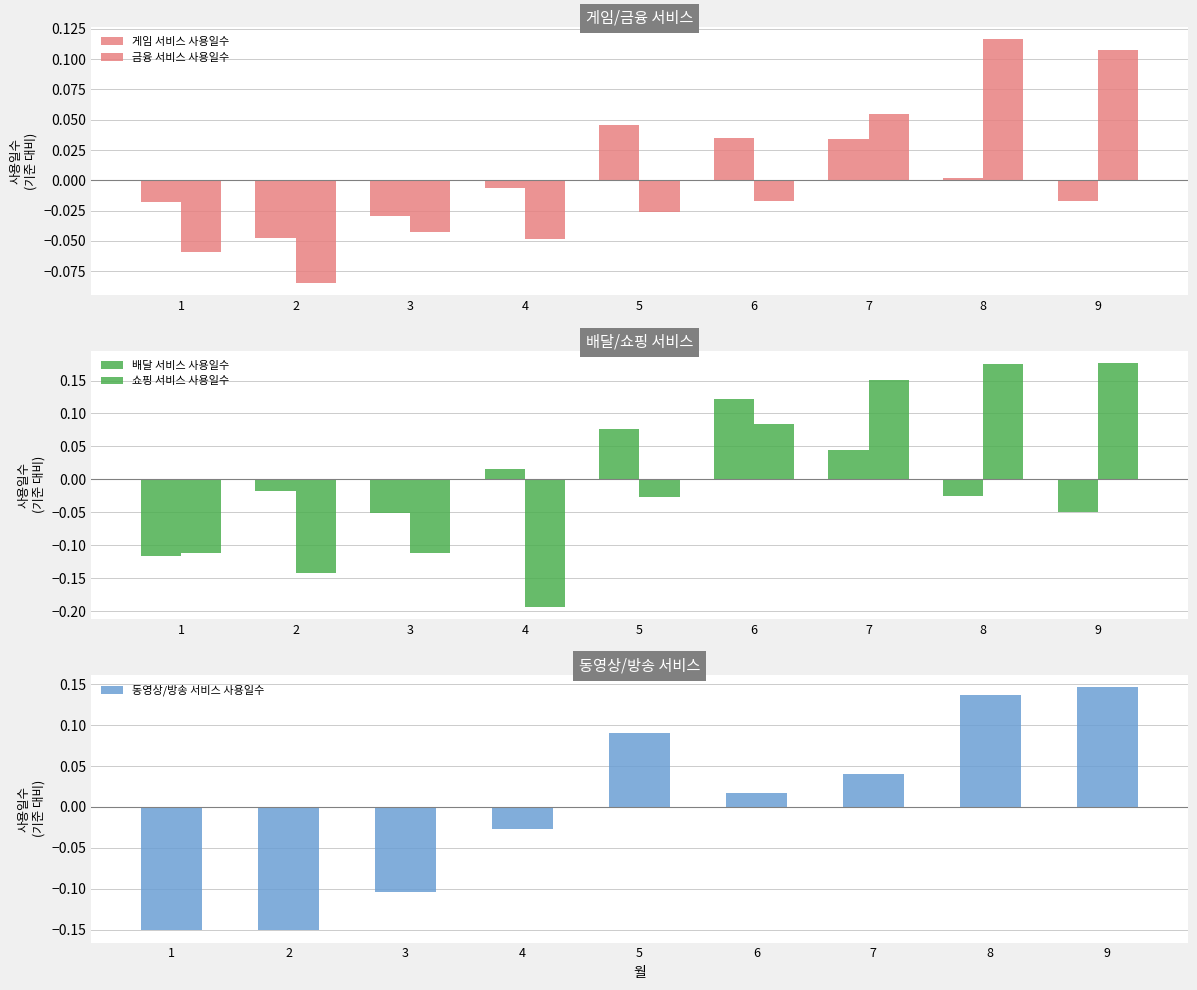

Reading left to right, list all the values displayed in this chart.

게임 서비스 사용일수: -0.0	-0.0	-0.0	-0.0	0.0	0.0	0.0	0.0	-0.0
금융 서비스 사용일수: -0.1	-0.1	-0.0	-0.0	-0.0	-0.0	0.1	0.1	0.1
배달 서비스 사용일수: -0.1	-0.0	-0.1	0.0	0.1	0.1	0.0	-0.0	-0.0
쇼핑 서비스 사용일수: -0.1	-0.1	-0.1	-0.2	-0.0	0.1	0.2	0.2	0.2
동영상/방송 서비스 사용일수: -0.1	-0.2	-0.1	-0.0	0.1	0.0	0.0	0.1	0.1